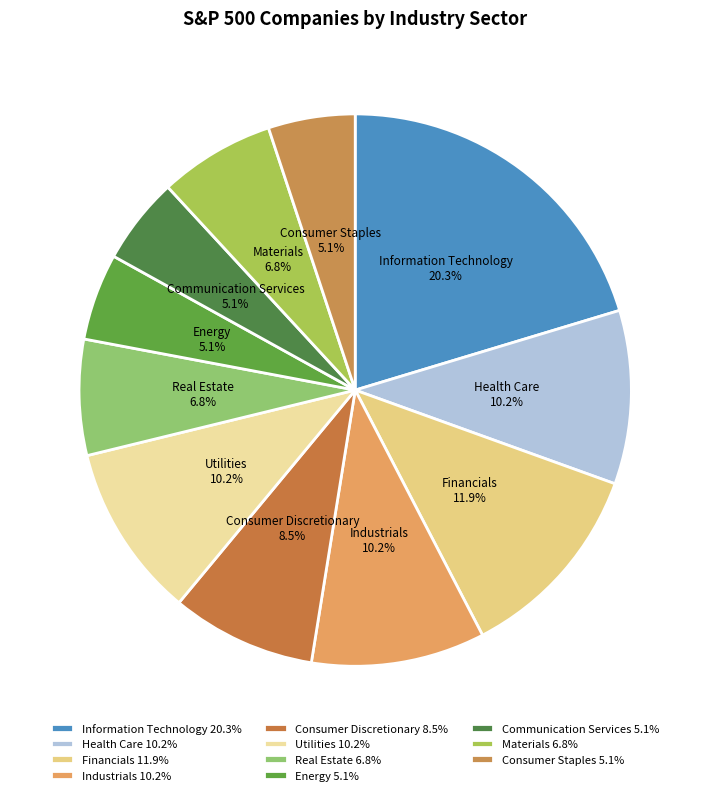

Which category has the biggest portion of the pie?

Information Technology